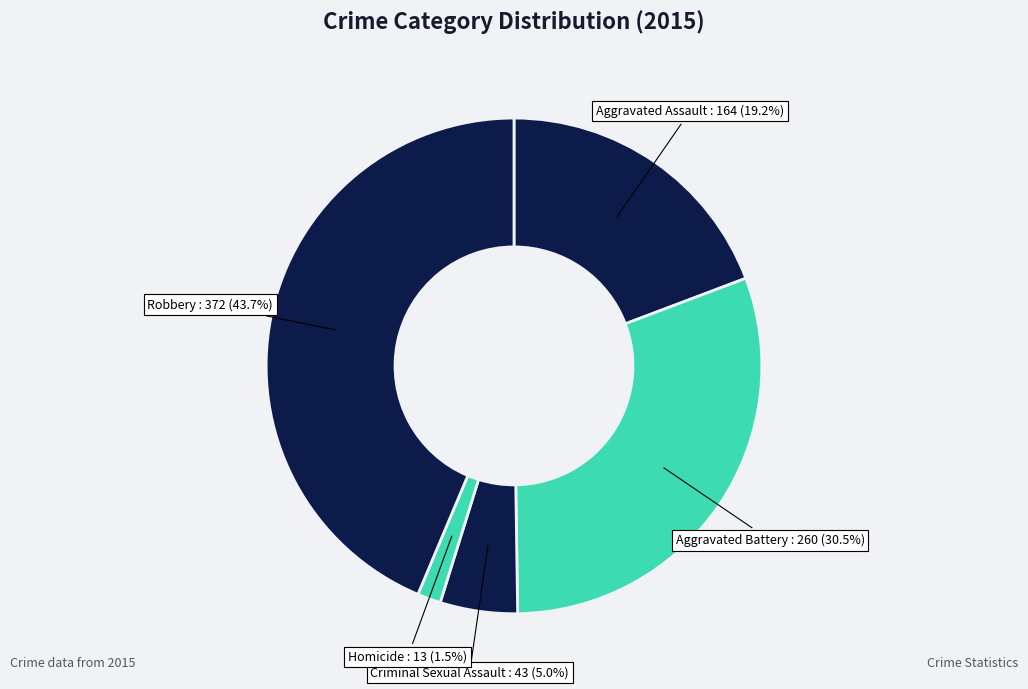

What is the smallest slice in the pie chart?

Homicide